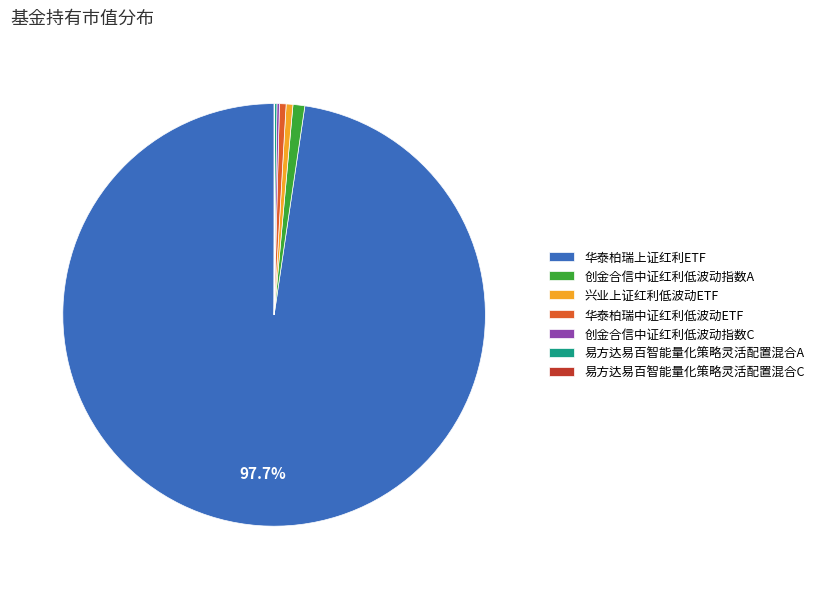

Which category accounts for the majority?

华泰柏瑞上证红利ETF